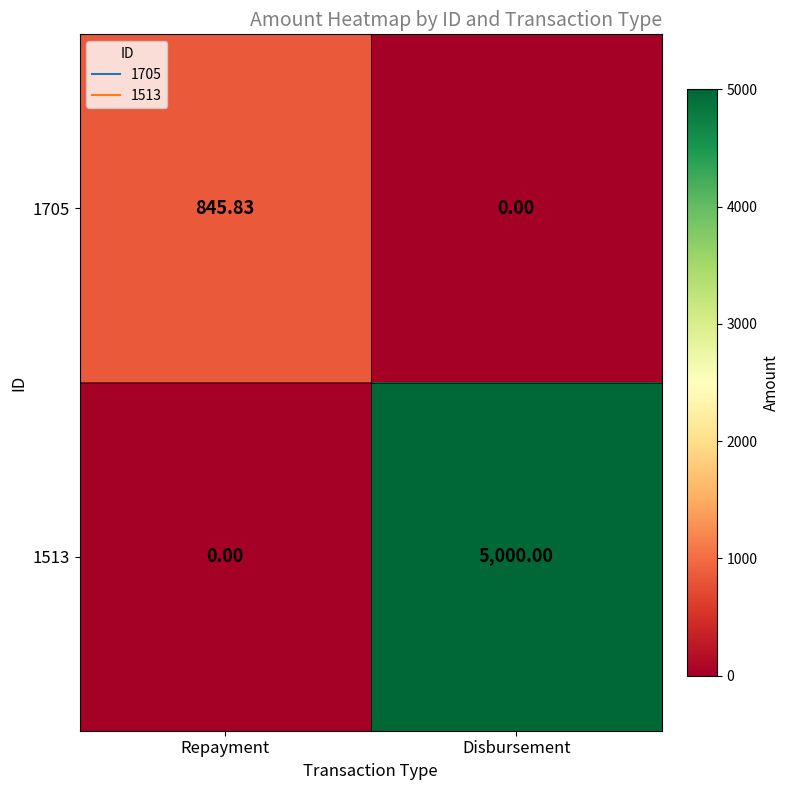

Between Repayment and Disbursement, which series saw the biggest shift?

1513